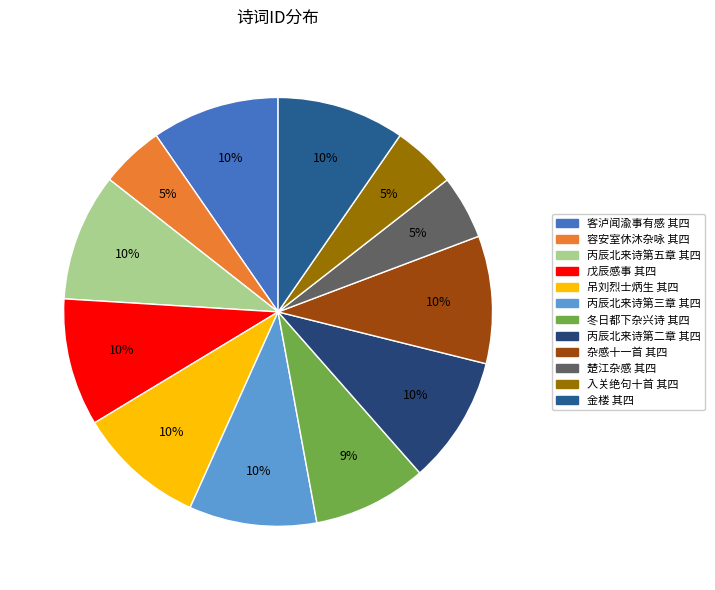

Is there a majority slice in this chart?

No